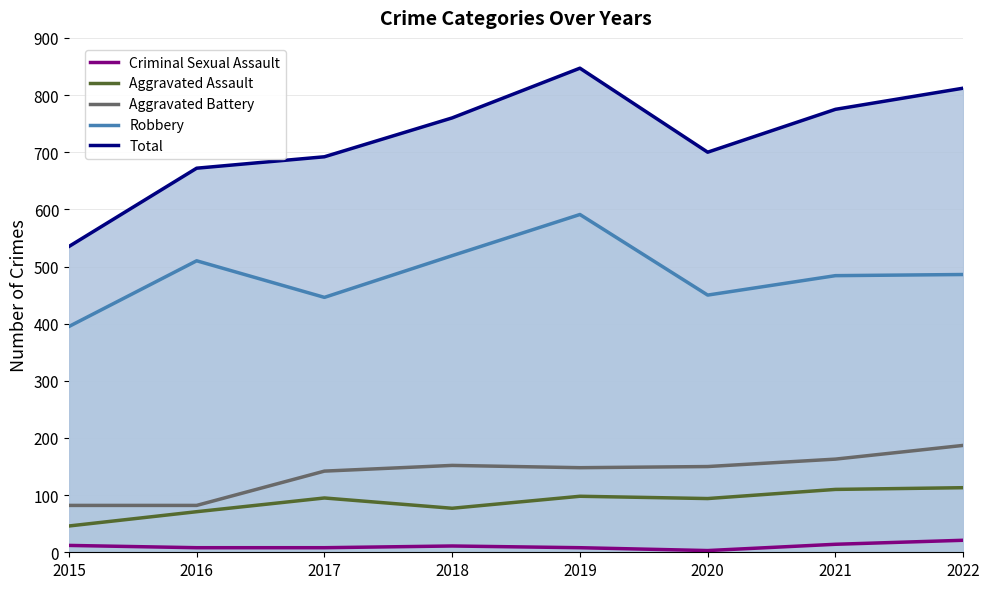

Rank the series by their maximum value, from lowest to highest.

Criminal Sexual Assault, Aggravated Assault, Aggravated Battery, Robbery, Total